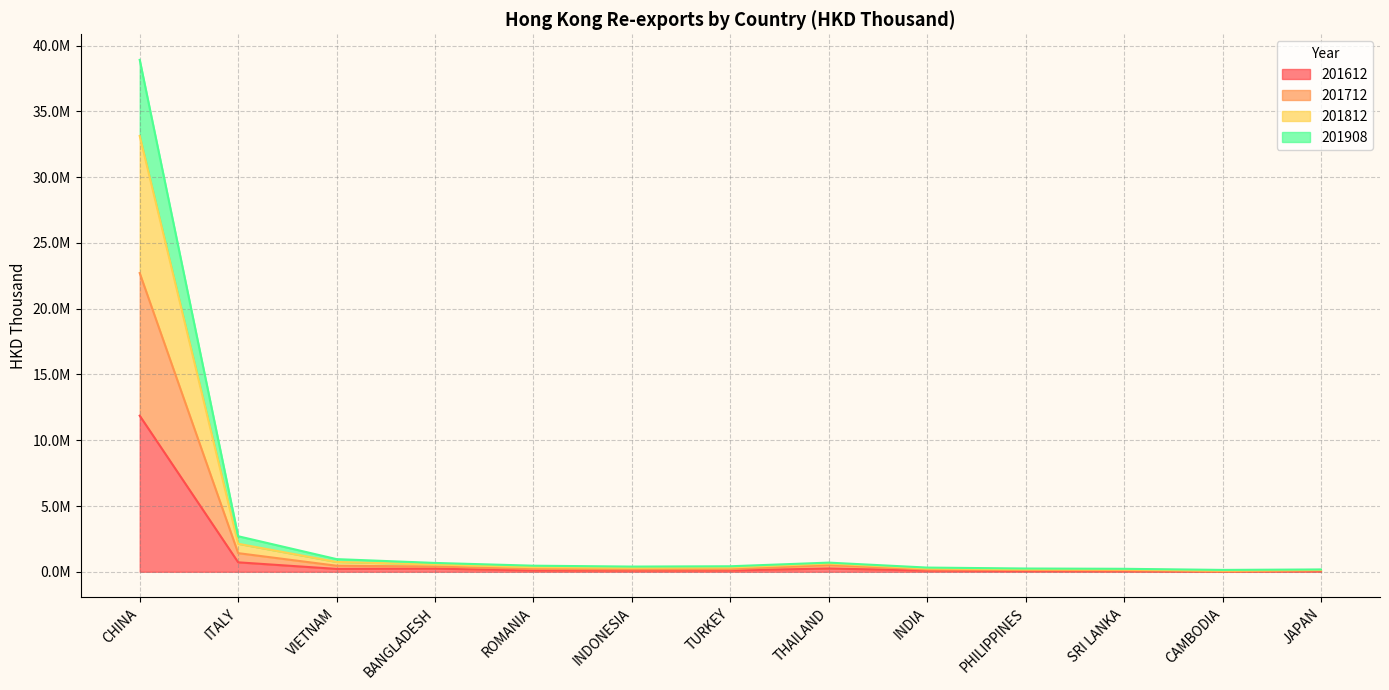

Does the chart have visible grid lines?

Yes